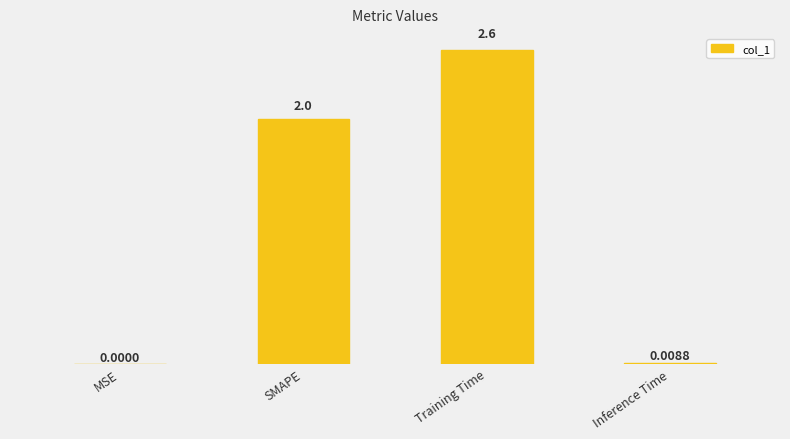

At which label is the value closest to 1?

Inference Time